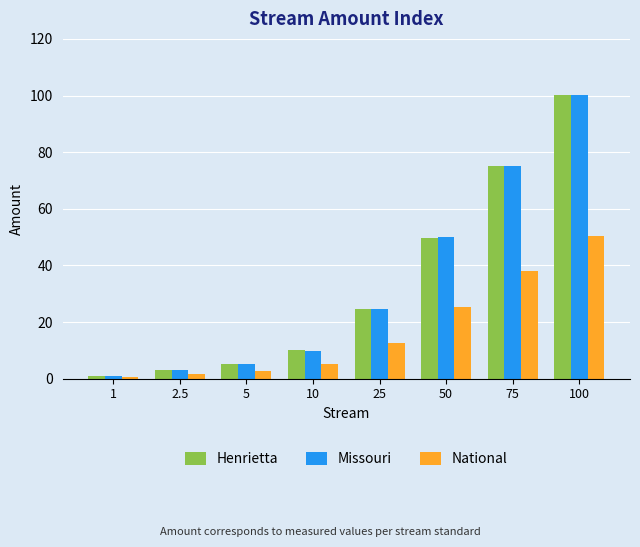

What is the difference between the maximum and minimum values in the Missouri series?

99.2